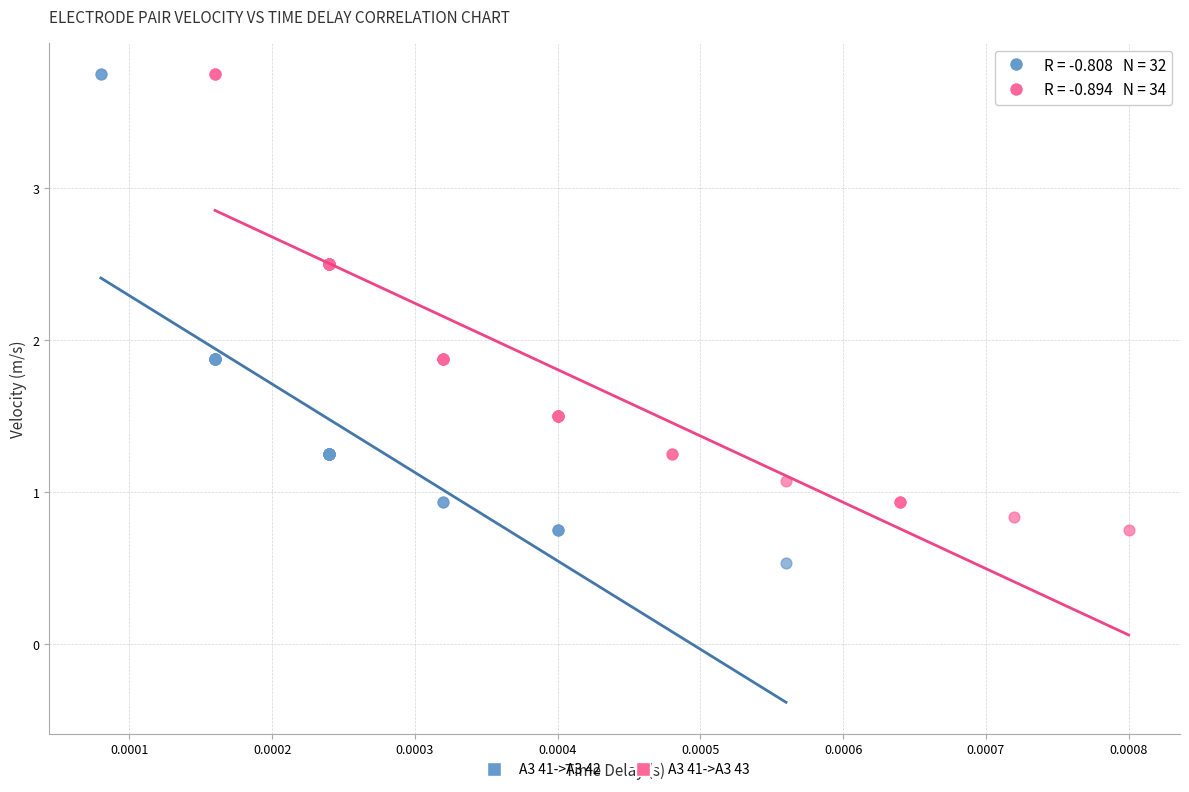

Which series reaches the minimum Y coordinate?

A3 41->A3 42